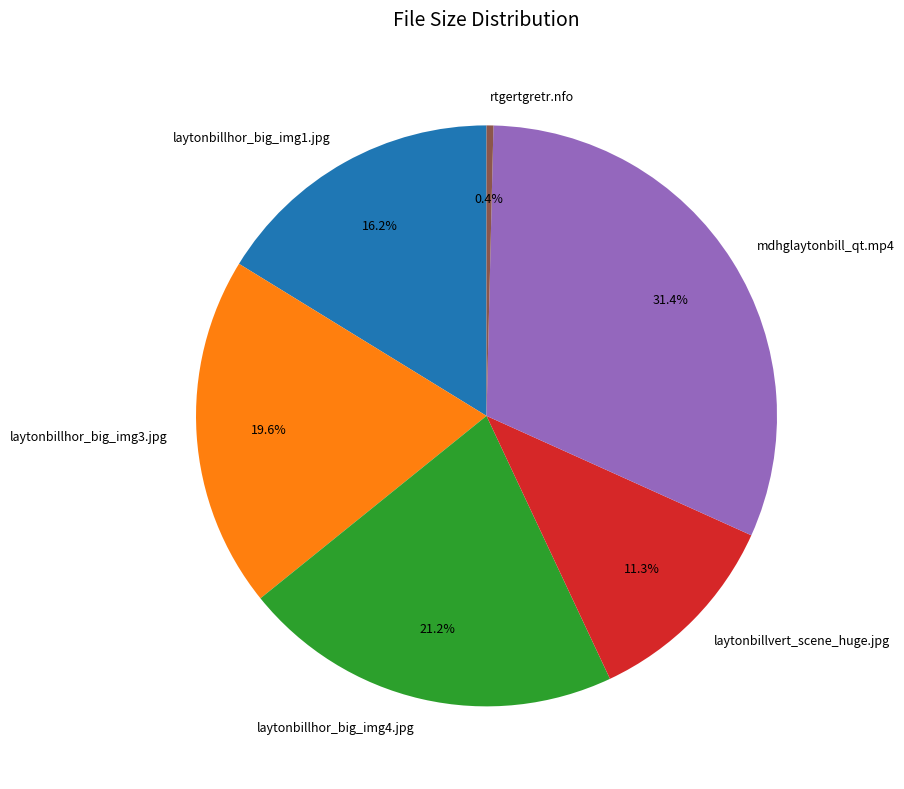

To the nearest percent, what is the difference between the mdhglaytonbill_qt.mp4 and rtgertgretr.nfo slice percentages?

31%